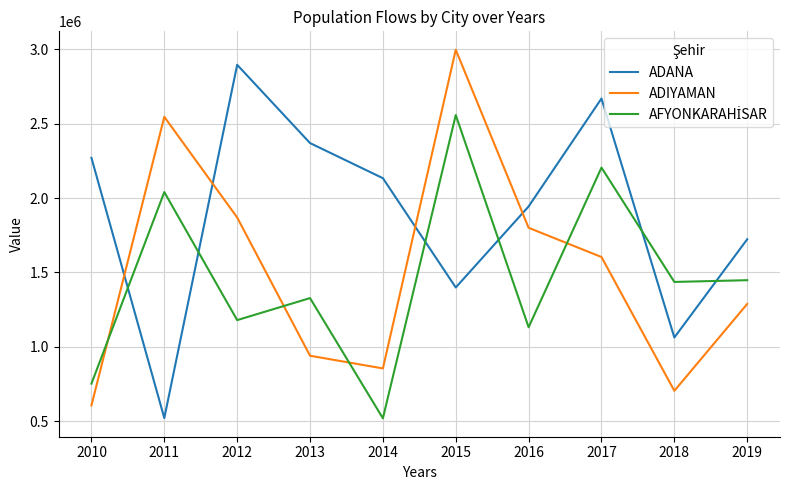

Where is the first local minimum for ADANA?

2011